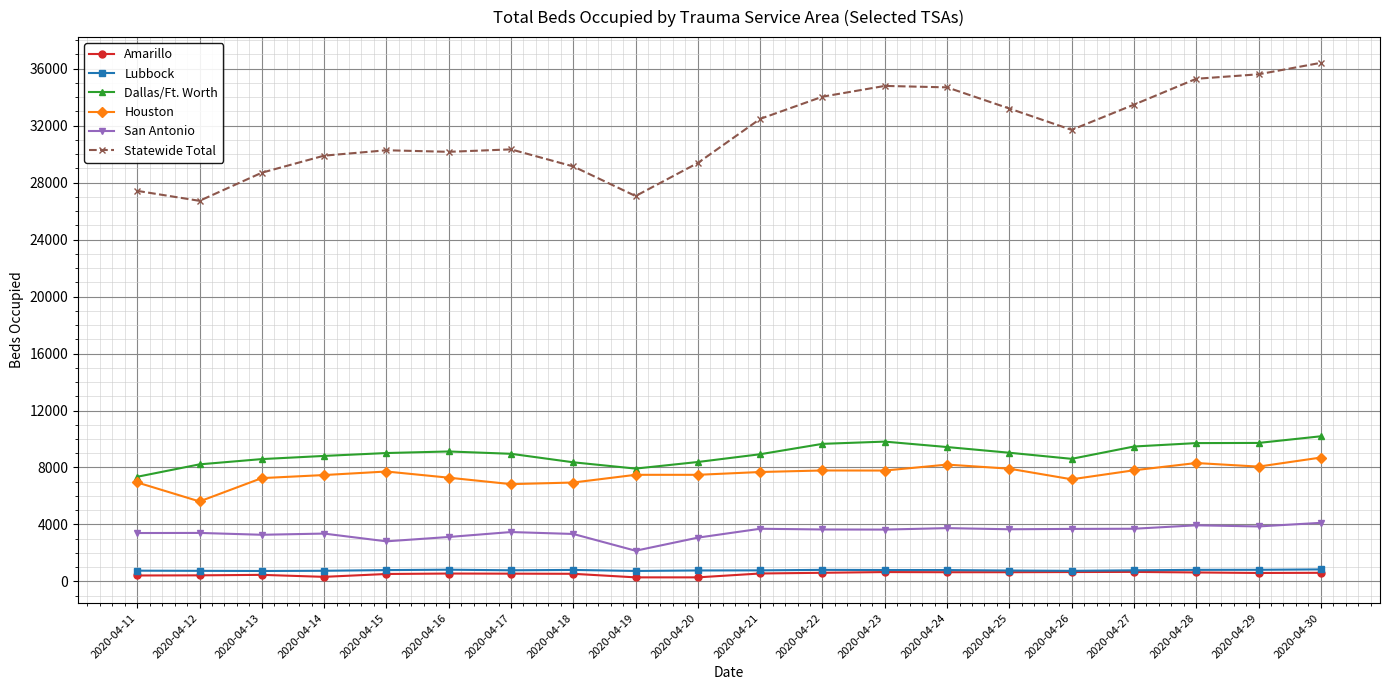

What is the sum of all Lubbock values?

15642